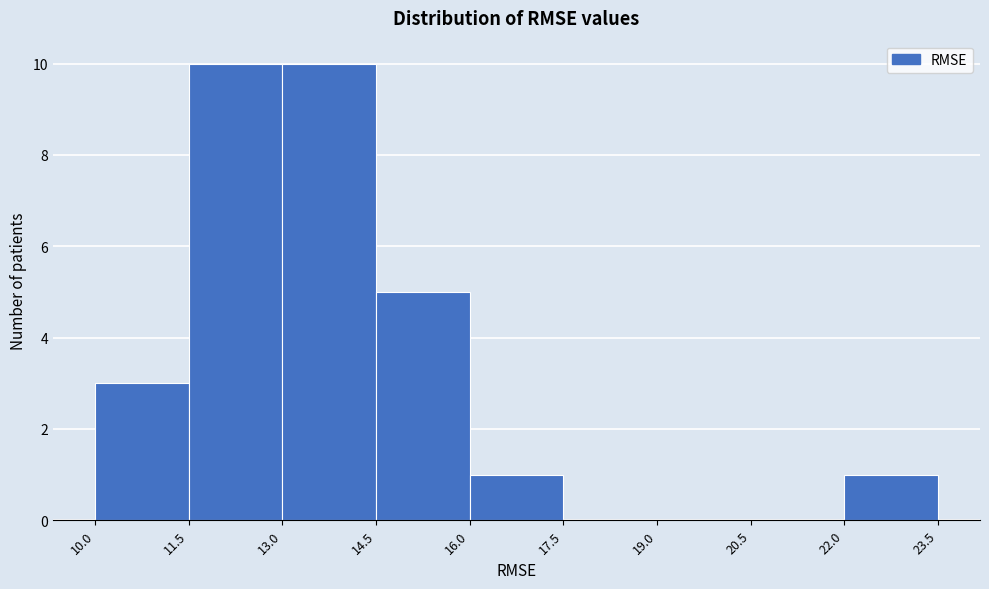

Reading left to right, transcribe this chart: for each bar, give the range it covers on the x-axis and its height. The values are not printed on the chart, so give them approximately, as read against the axis.

10.0 to 11.5: 3
11.5 to 13.0: 10
13.0 to 14.5: 10
14.5 to 16.0: 5
16.0 to 17.5: 1
17.5 to 19.0: 0
19.0 to 20.5: 0
20.5 to 22.0: 0
22.0 to 23.5: 1